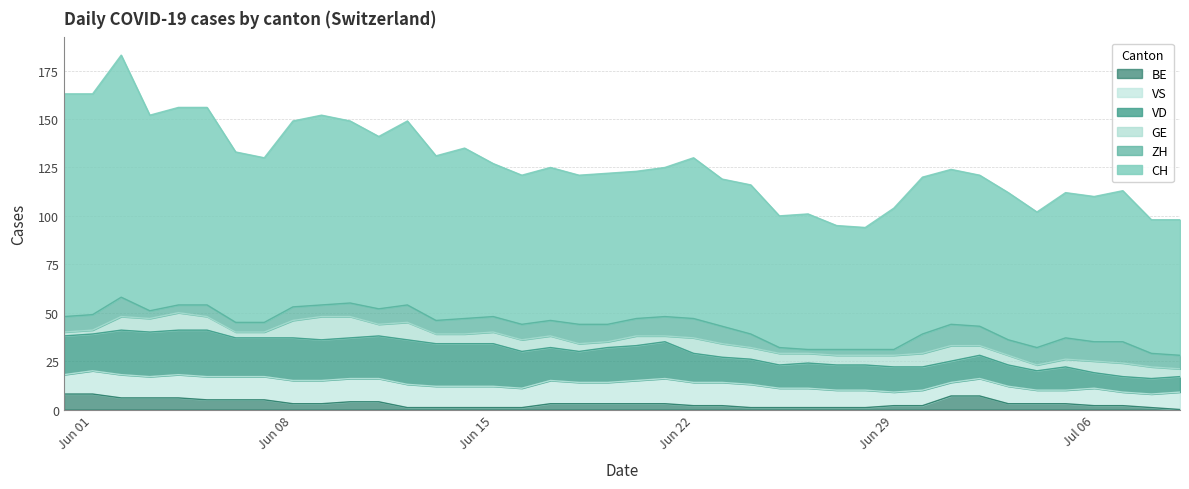

At how many categories does at least one series exceed 16?

40